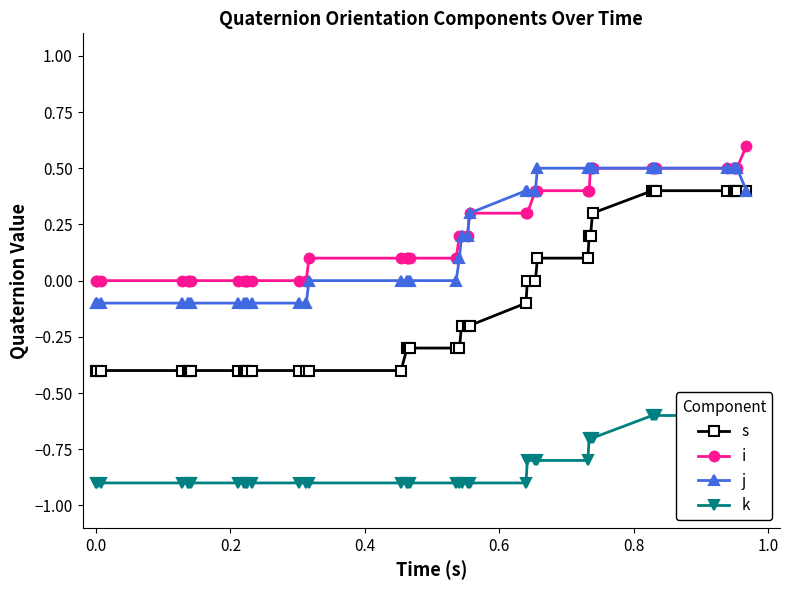

What is the minimum value for k?

-0.9